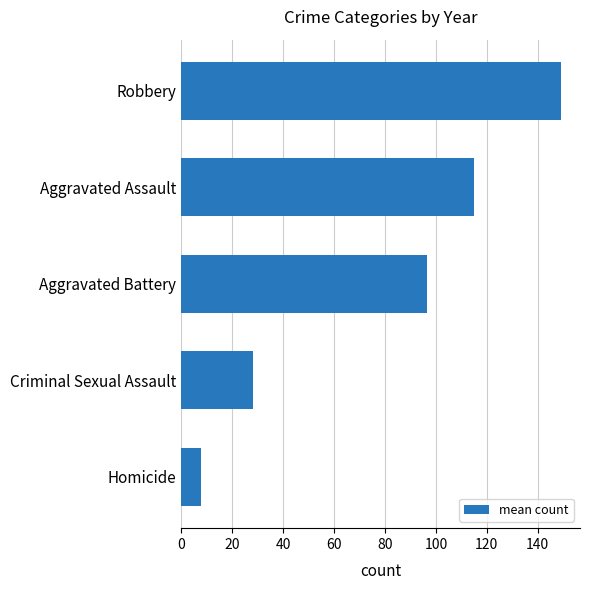

How many values are below 96?

2